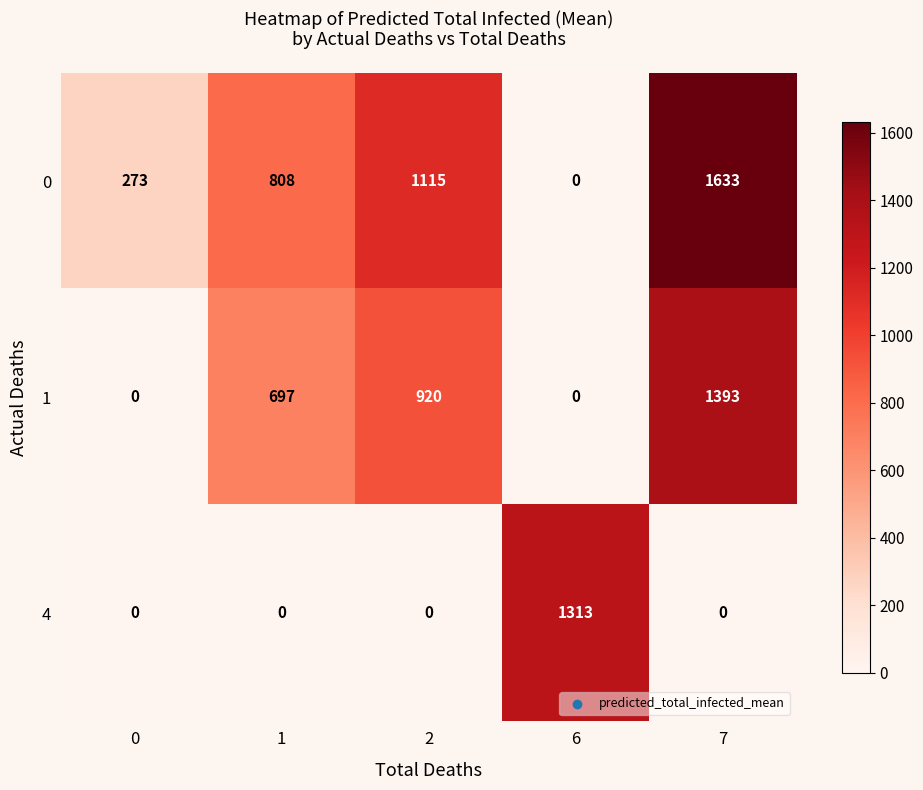

Rank the series by their average value, from highest to lowest.

0, 1, 4